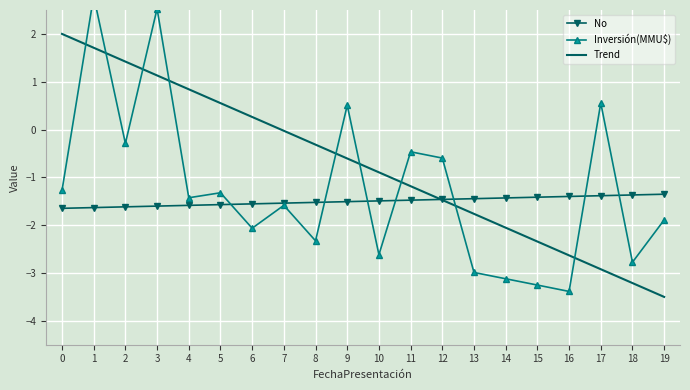

Reading left to right, list all the values displayed in this chart.

No: 0=-1.6	1=-1.6	2=-1.6	3=-1.6	4=-1.6	5=-1.6	6=-1.6	7=-1.5	8=-1.5	9=-1.5	10=-1.5	11=-1.5	12=-1.5	13=-1.4	14=-1.4	15=-1.4	16=-1.4	17=-1.4	18=-1.4	19=-1.4
Inversión(MMU$): 0=-1.3	1=2.8	2=-0.3	3=2.5	4=-1.4	5=-1.3	6=-2.1	7=-1.6	8=-2.3	9=0.5	10=-2.6	11=-0.5	12=-0.6	13=-3.0	14=-3.1	15=-3.3	16=-3.4	17=0.6	18=-2.8	19=-1.9
Trend: 0=2.0	1=1.7	2=1.4	3=1.1	4=0.8	5=0.6	6=0.3	7=-0.0	8=-0.3	9=-0.6	10=-0.9	11=-1.2	12=-1.5	13=-1.8	14=-2.1	15=-2.3	16=-2.6	17=-2.9	18=-3.2	19=-3.5